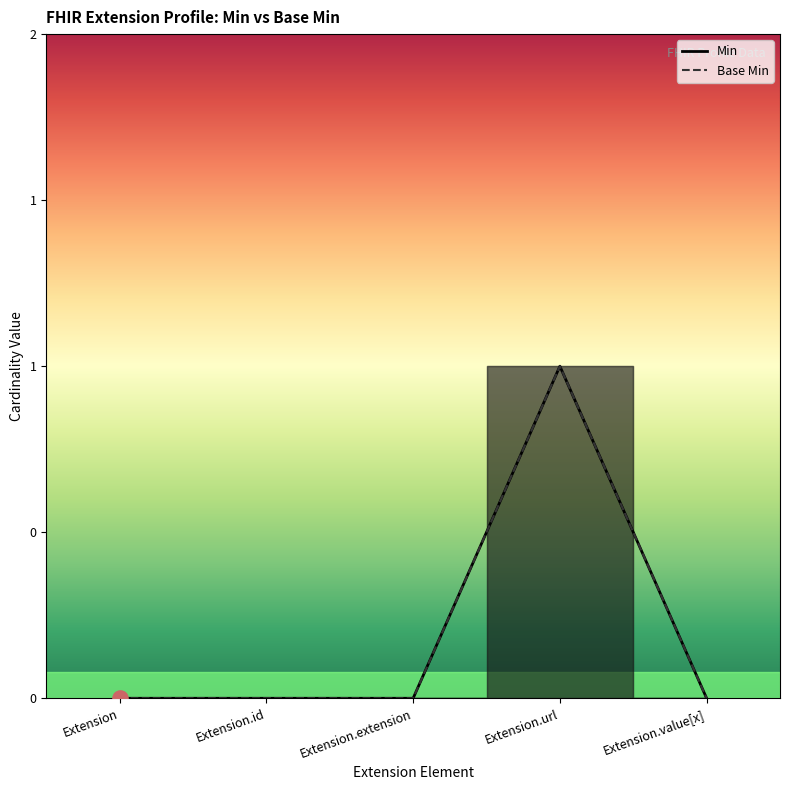

Which series has the largest Y range (max minus min)?

Min